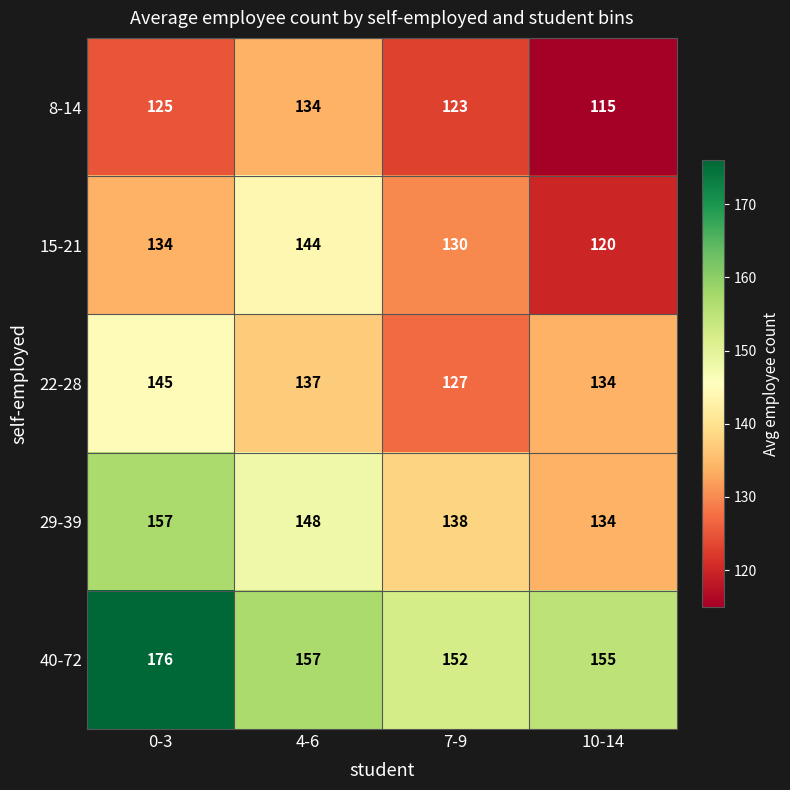

What is the total value across all series at 0-3?

737